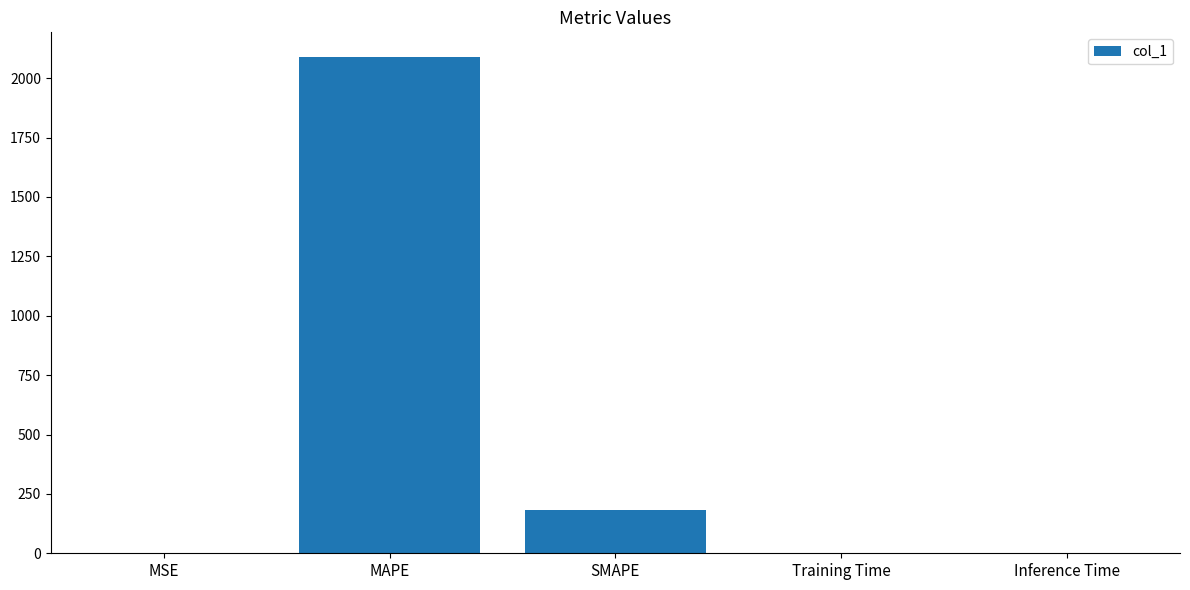

Where is the data nearest to the value 1044?

SMAPE